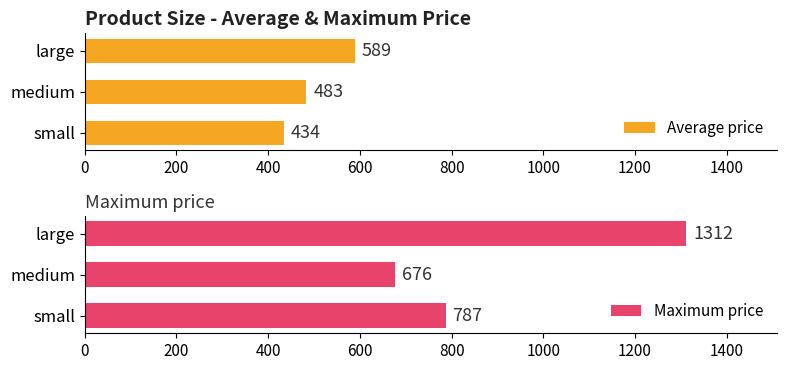

List the series in order of their peak value, lowest first.

Average price, Maximum price